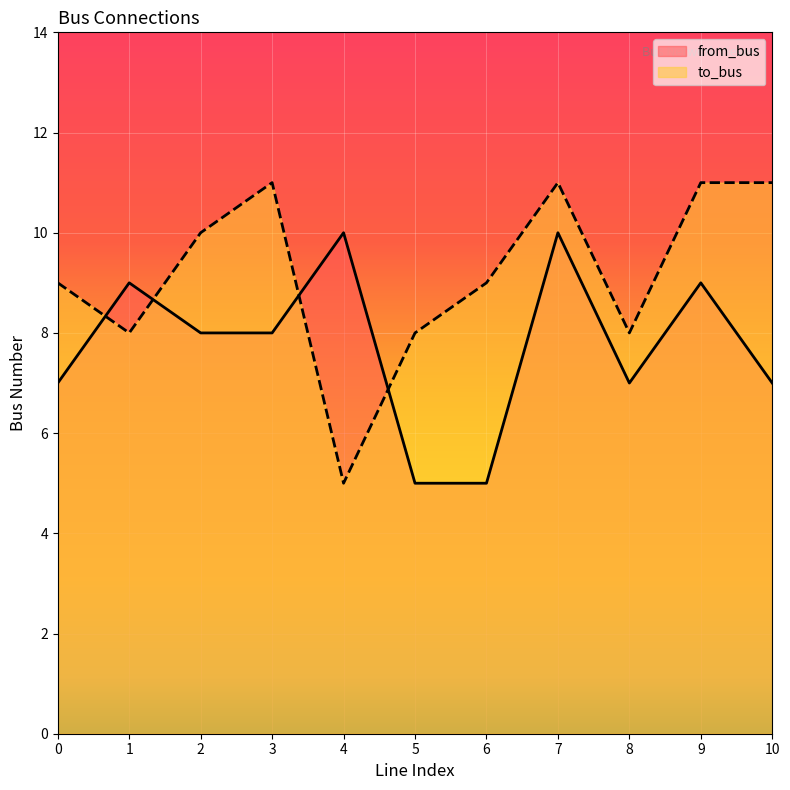

How many data points in from_bus are above 8?

4